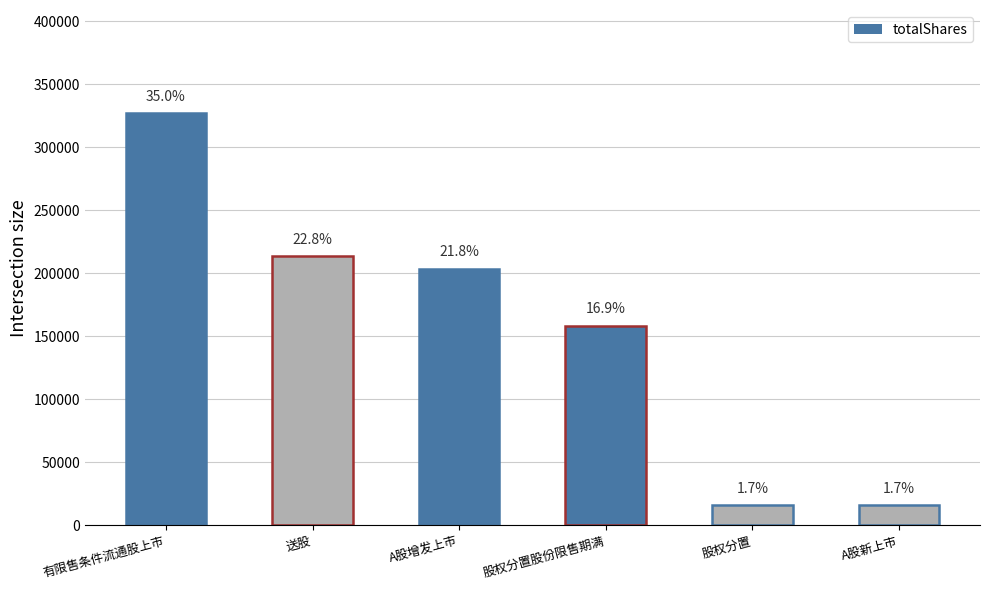

What is the difference between the values at A股新上市 and 股权分置股份限售期满?

142307.2